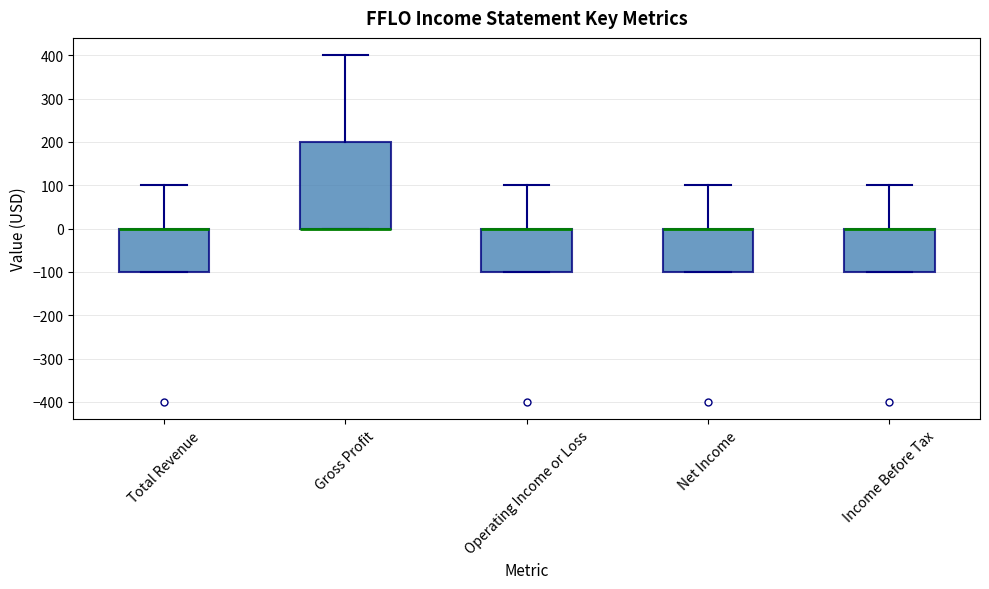

Reading left to right, transcribe this box plot: for each box, give where its median line is, the range the box spans, and where its two whiskers end, as read against the y-axis. The values are not printed on the chart, so give them approximately, as read against the axis.

Total Revenue: median 0 (drawn on the box's upper edge), box -100 to 0, whiskers -100 to 100
Gross Profit: median 0 (drawn on the box's lower edge), box 0 to 200, whiskers 0 to 400
Operating Income or Loss: median 0 (drawn on the box's upper edge), box -100 to 0, whiskers -100 to 100
Net Income: median 0 (drawn on the box's upper edge), box -100 to 0, whiskers -100 to 100
Income Before Tax: median 0 (drawn on the box's upper edge), box -100 to 0, whiskers -100 to 100